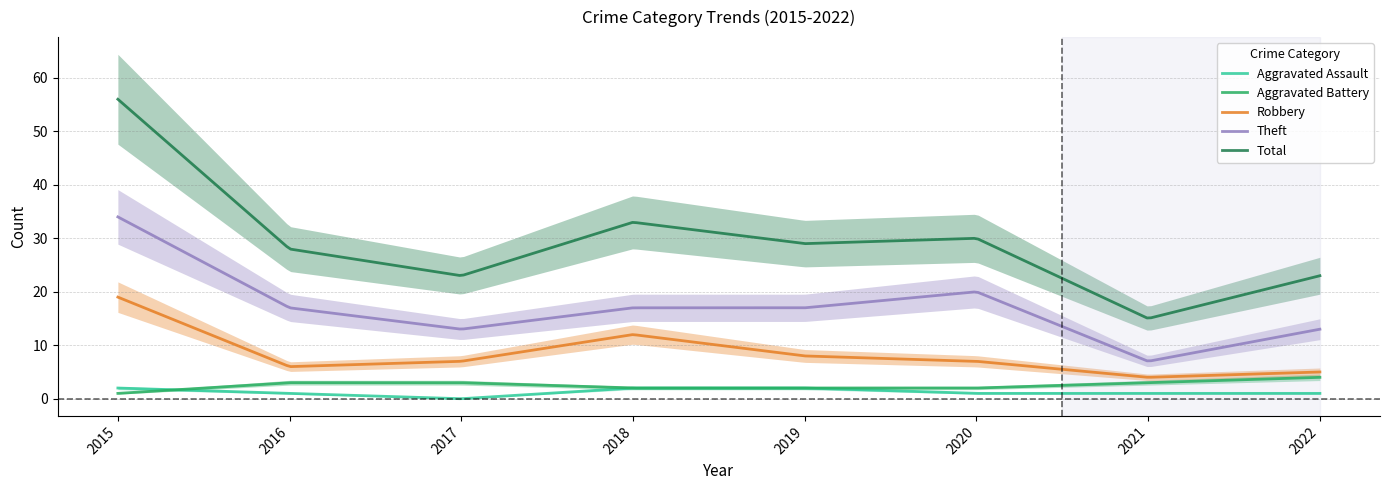

True or false: Aggravated Battery and Total cross at least once.

False